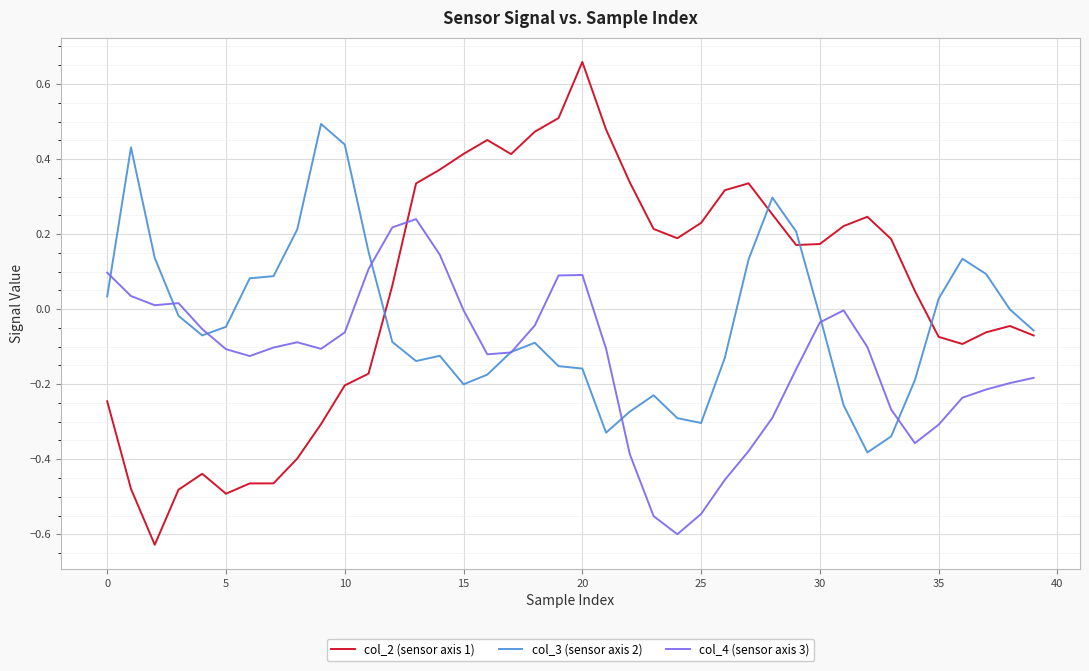

How many times do col_2 (sensor axis 1) and col_3 (sensor axis 2) cross each other?

4